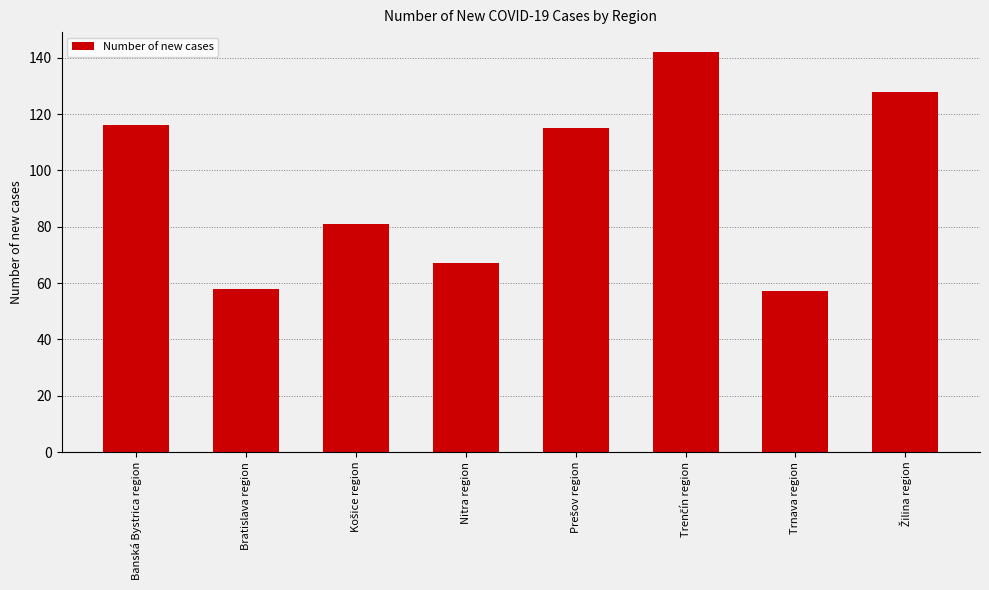

What is the value of the 3rd bar from the left?

81